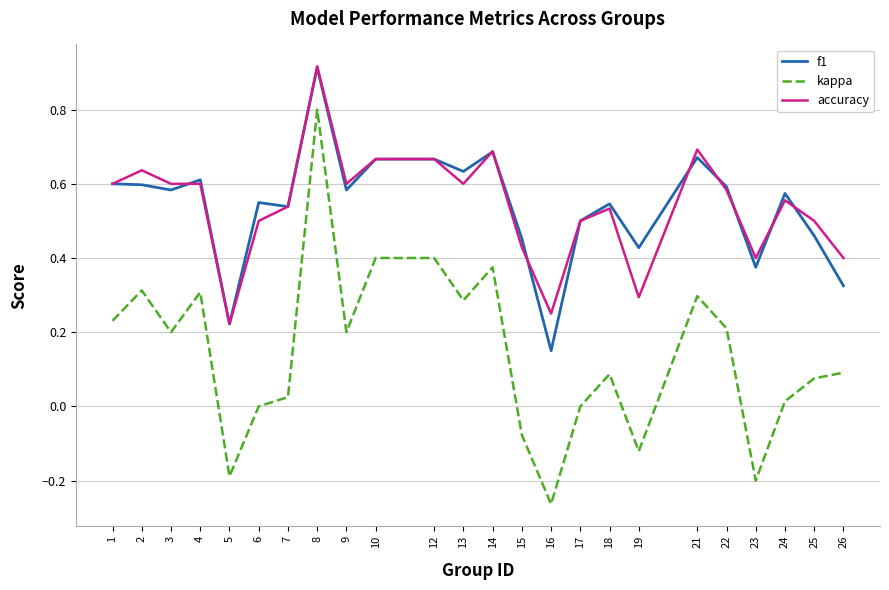

True or false: kappa and accuracy cross at least once.

False